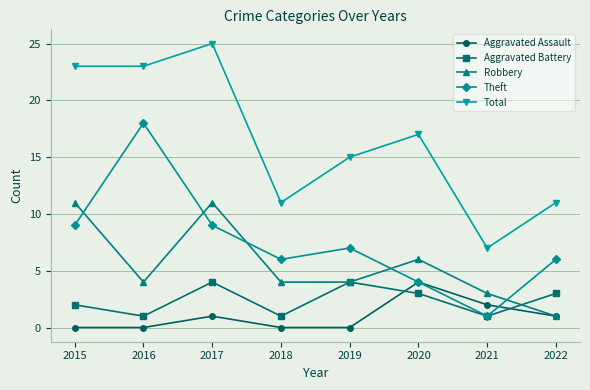

Where is the first local minimum for Aggravated Battery?

2016